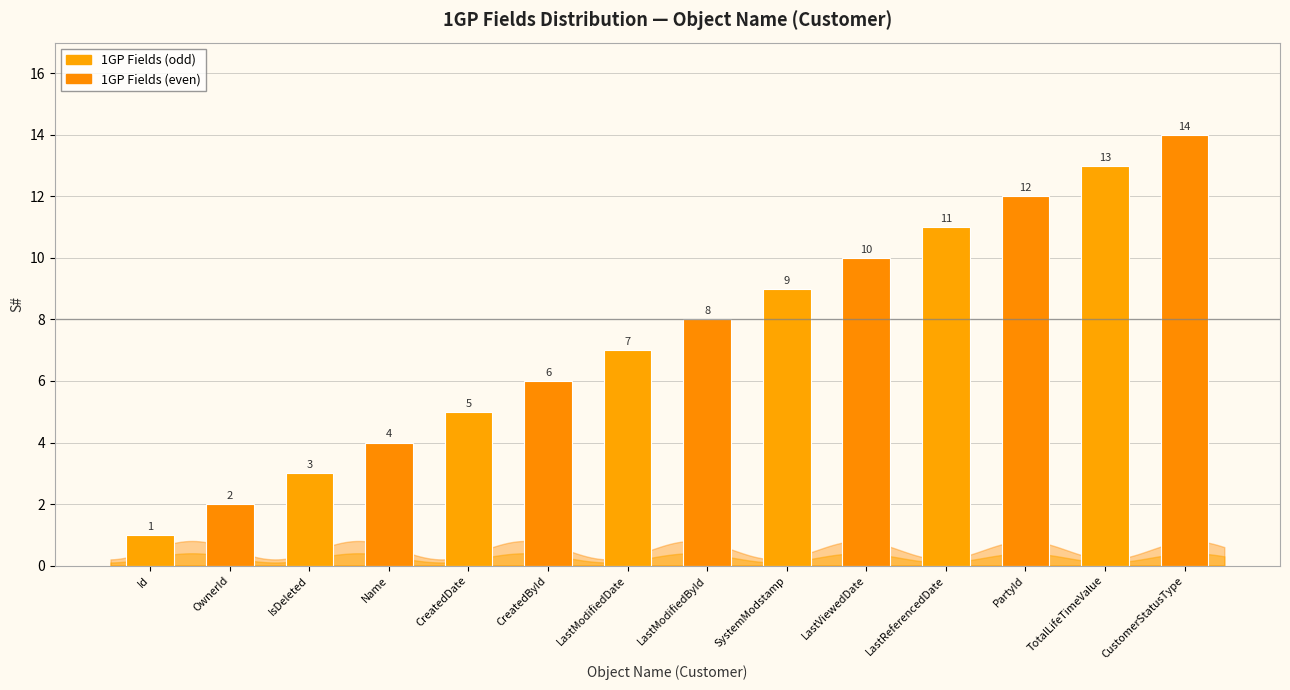

What is the sum of the values at Name and LastModifiedDate?

11